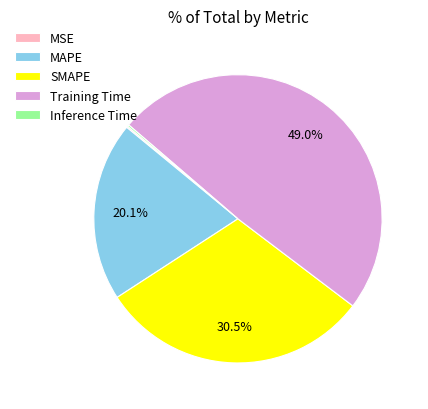

Between Training Time and SMAPE, which is larger?

Training Time